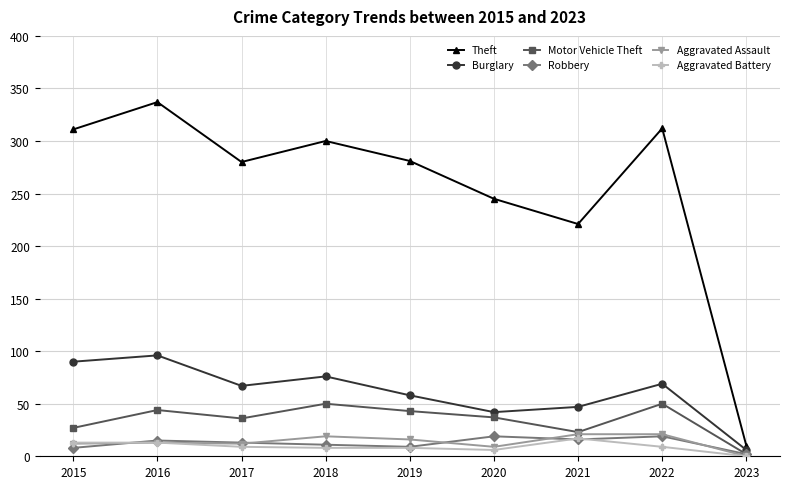

What are all the series names shown in the legend?

Theft, Burglary, Motor Vehicle Theft, Robbery, Aggravated Assault, Aggravated Battery